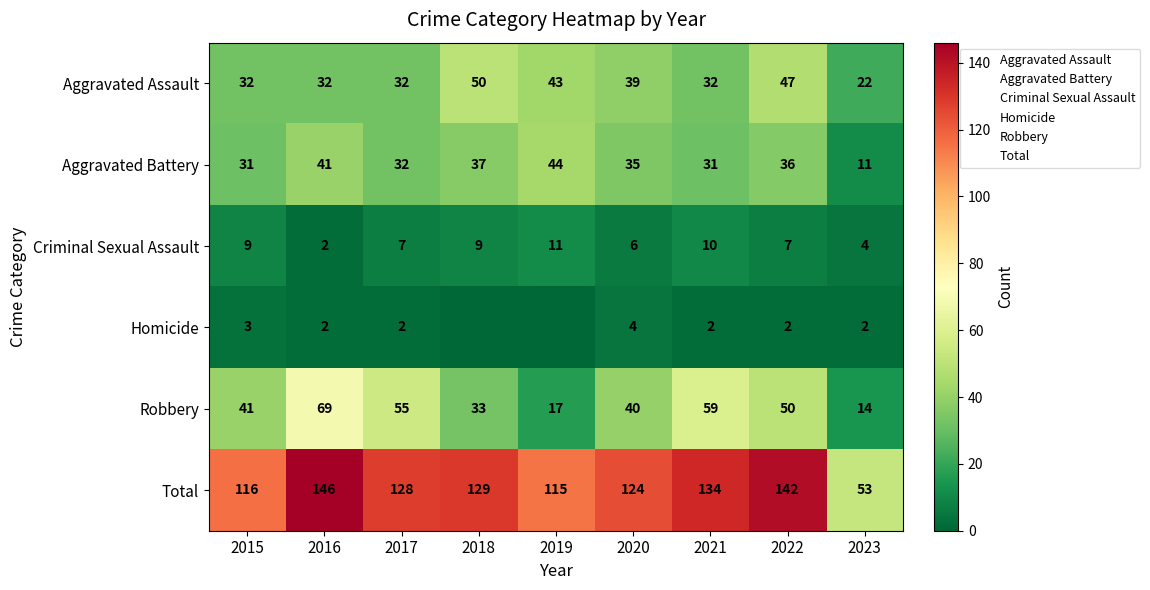

What is the sum of all Criminal Sexual Assault values?

65